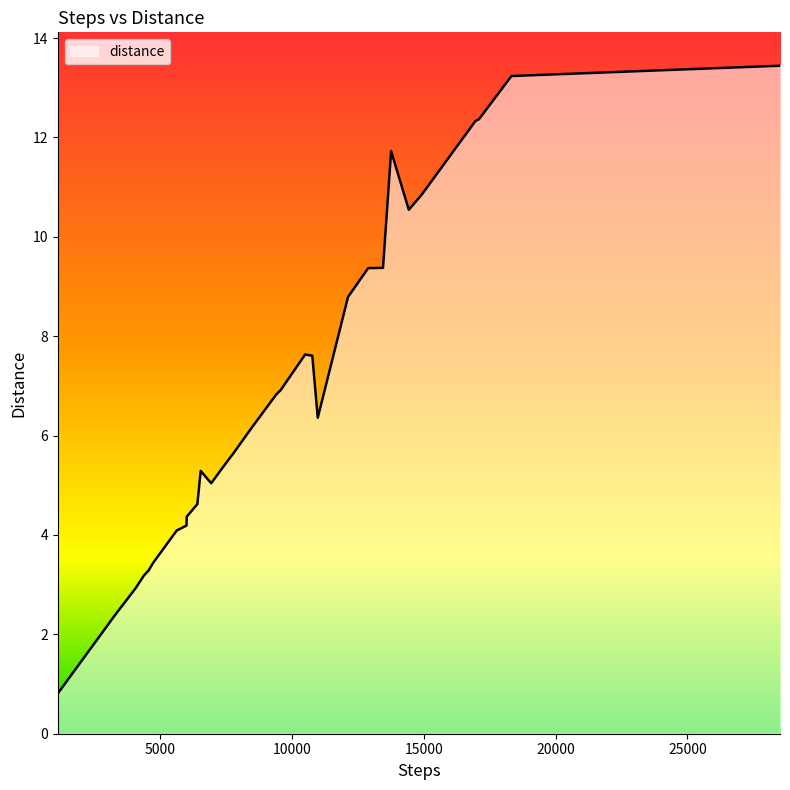

True or false: the data has more than 1 interior local peaks.

True